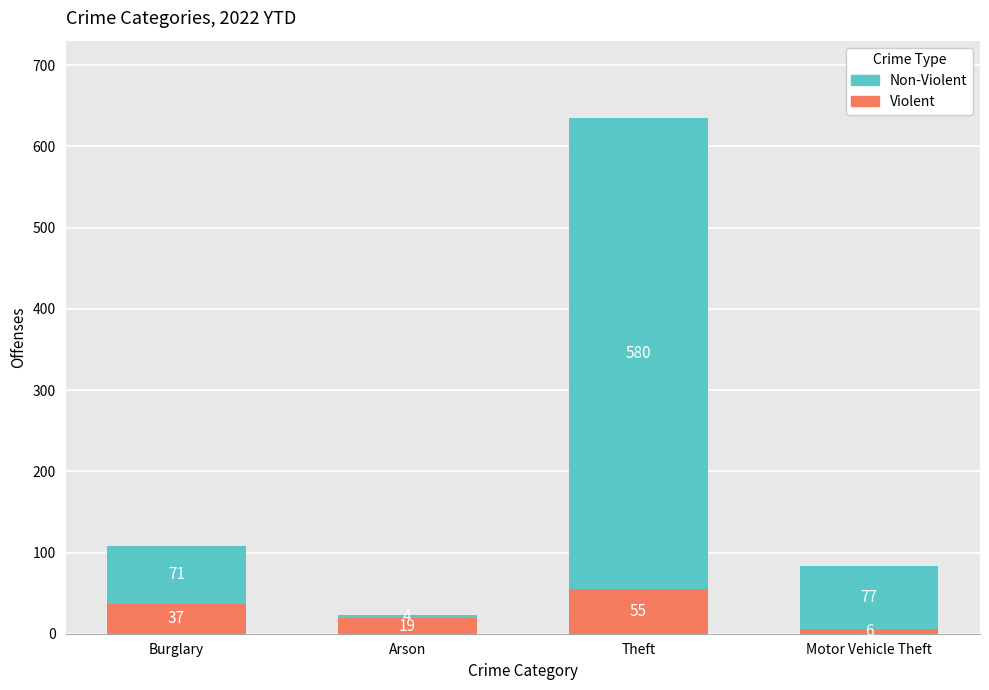

Which category has the highest value in the Violent series?

Theft